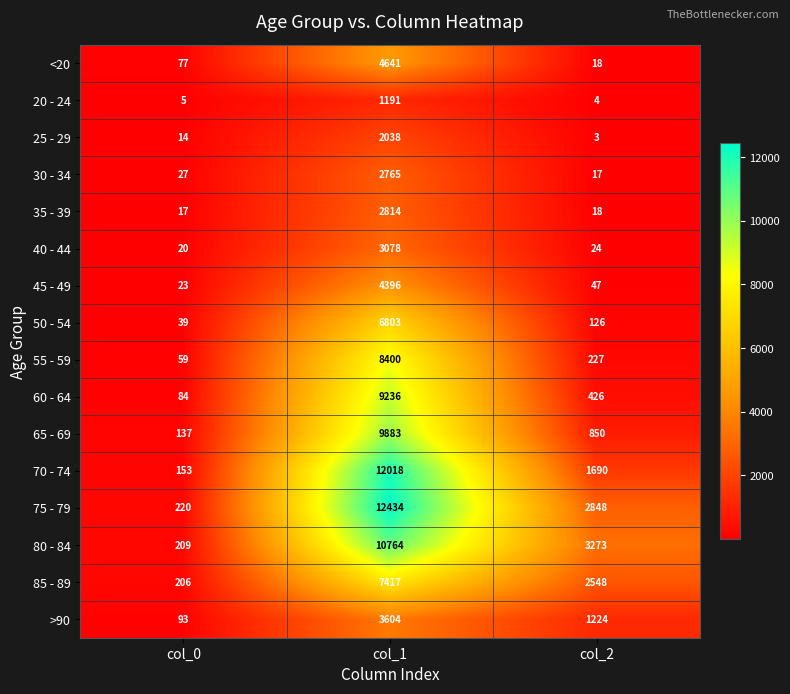

The 20 - 24 series shows 1921 at col_1. True or false?

False